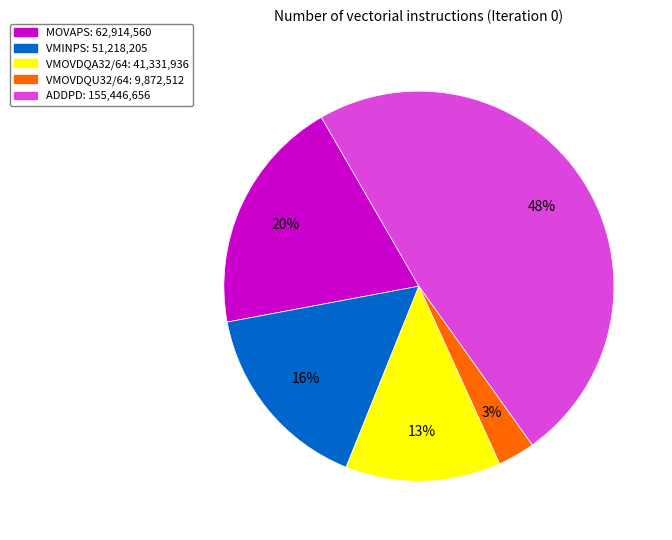

Count the number of slices in the pie.

5